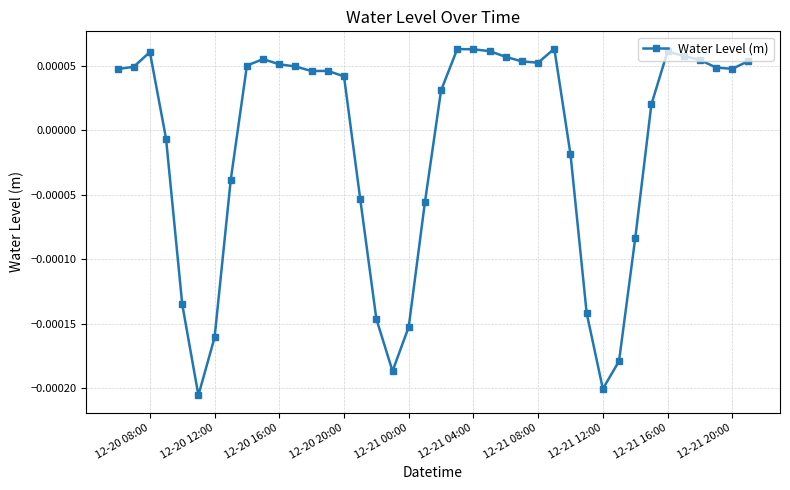

Between 12-21 04:00 and 12-20 20:00, which is larger?

12-21 04:00